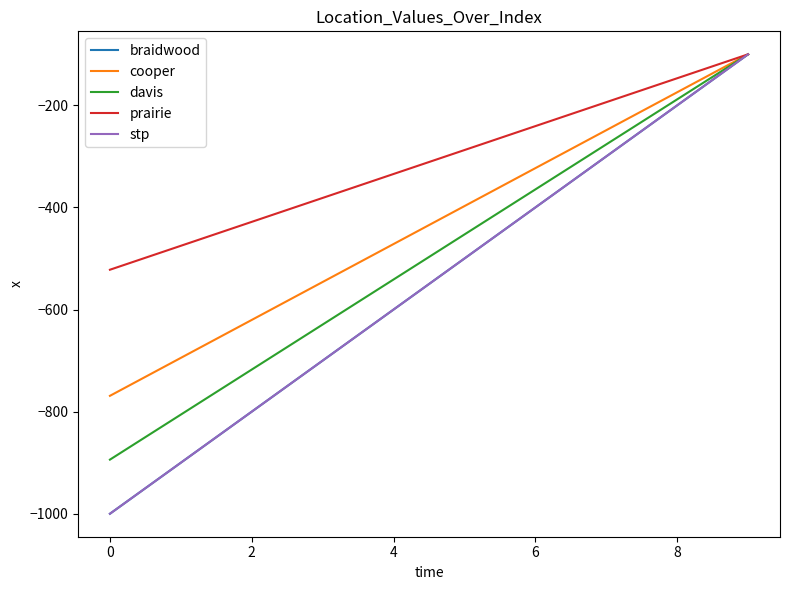

Is this an area chart (filled region under the line)?

No